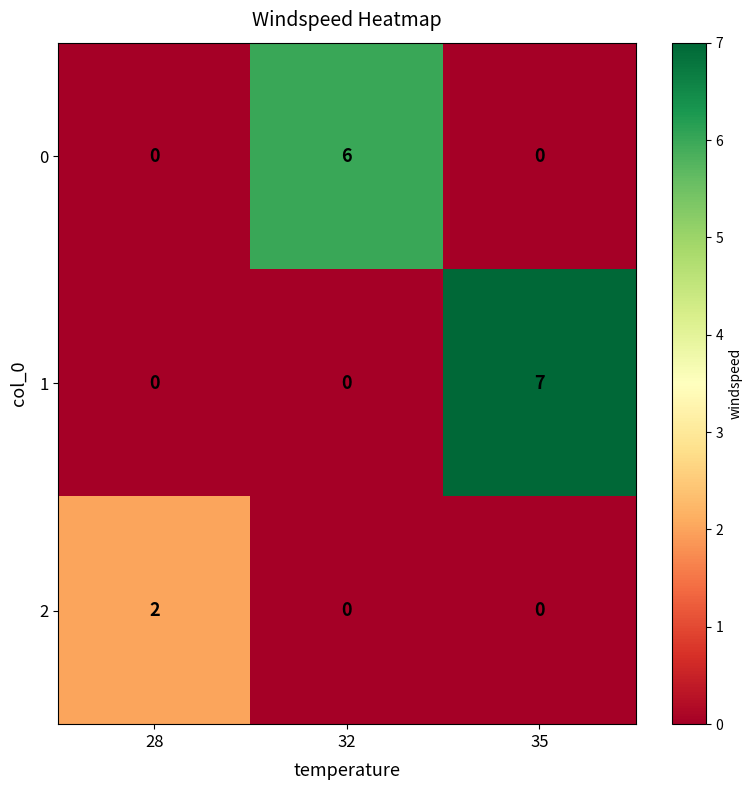

Is it true that 0 equals 0 at 35?

True